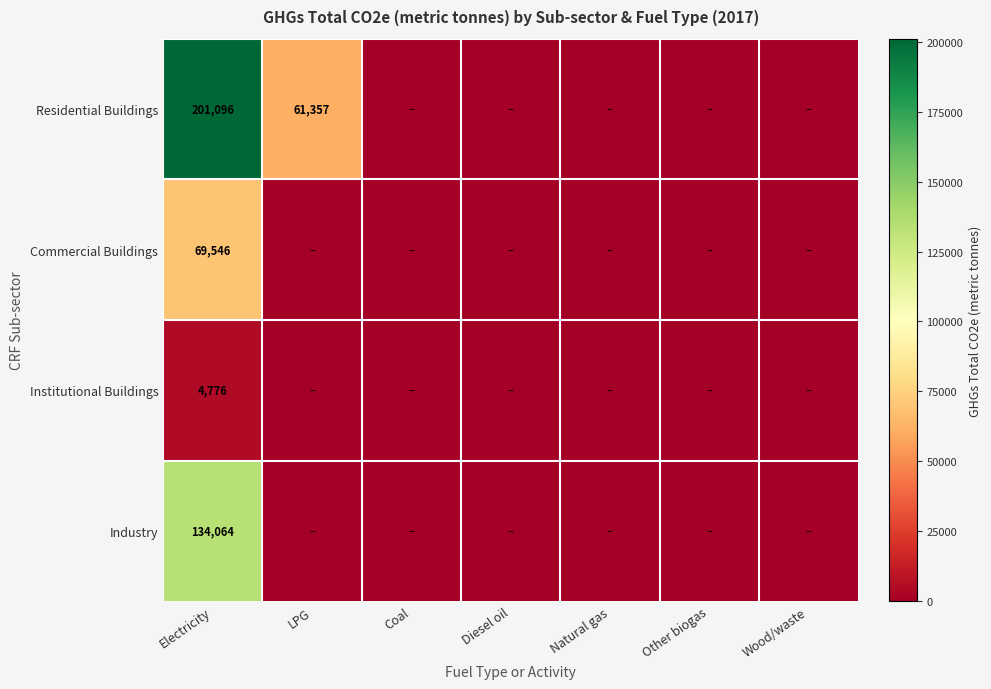

At which category does the chart reach its peak across all series?

Electricity